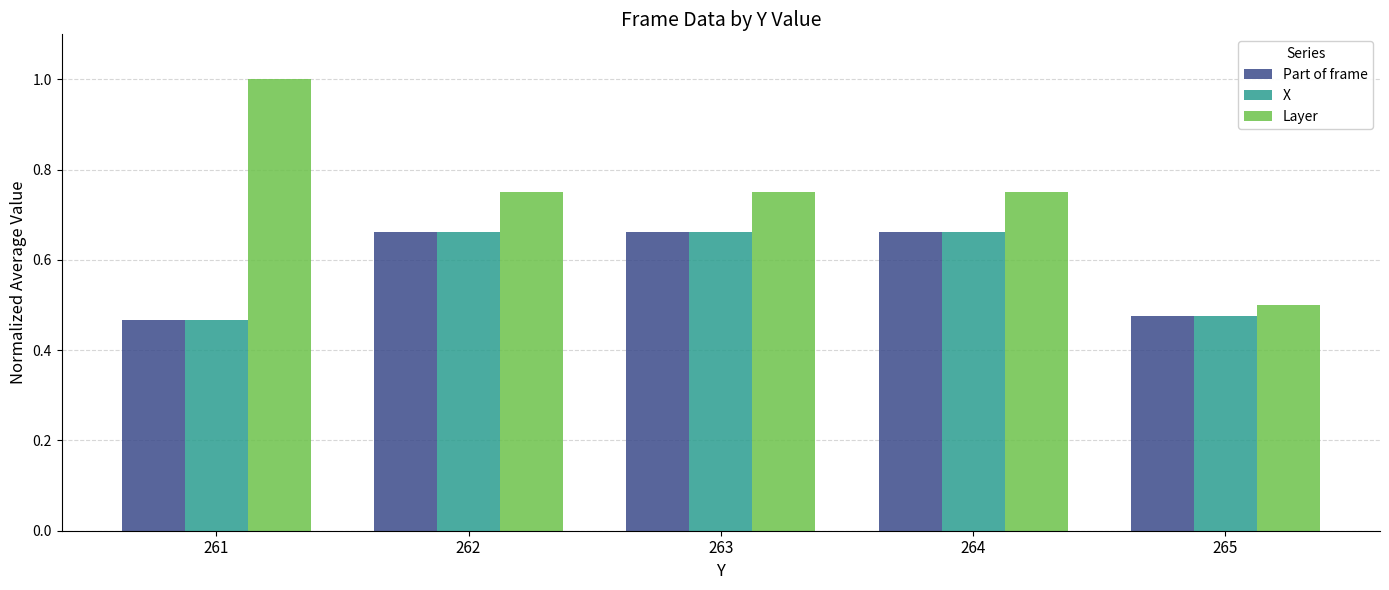

What is the total value across all series at 261?

1.9